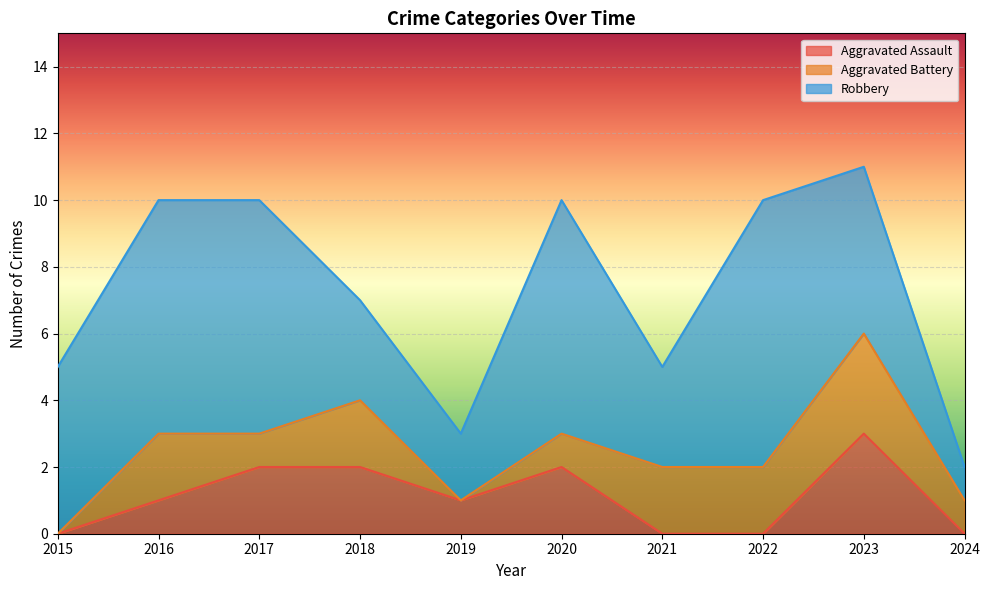

True or false: Aggravated Battery and Robbery cross at least once.

False